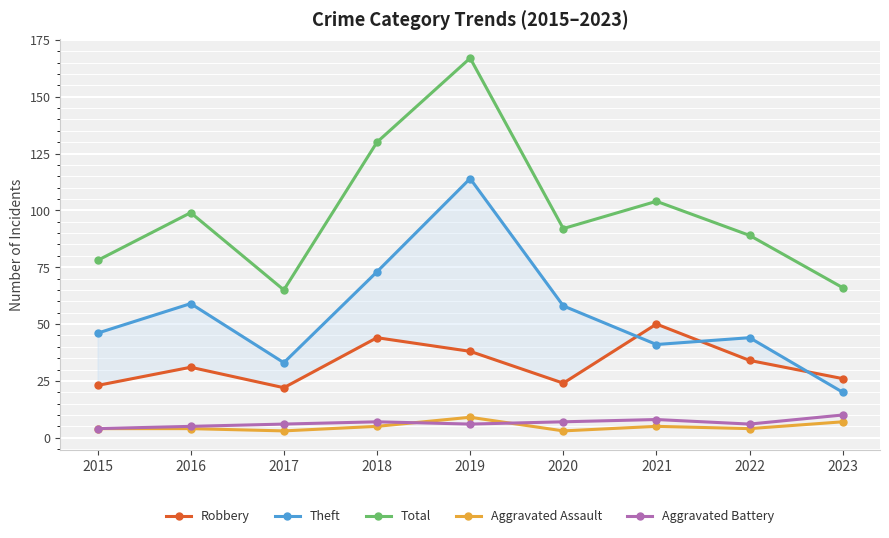

Rank the series by their maximum value, from highest to lowest.

Total, Theft, Robbery, Aggravated Battery, Aggravated Assault